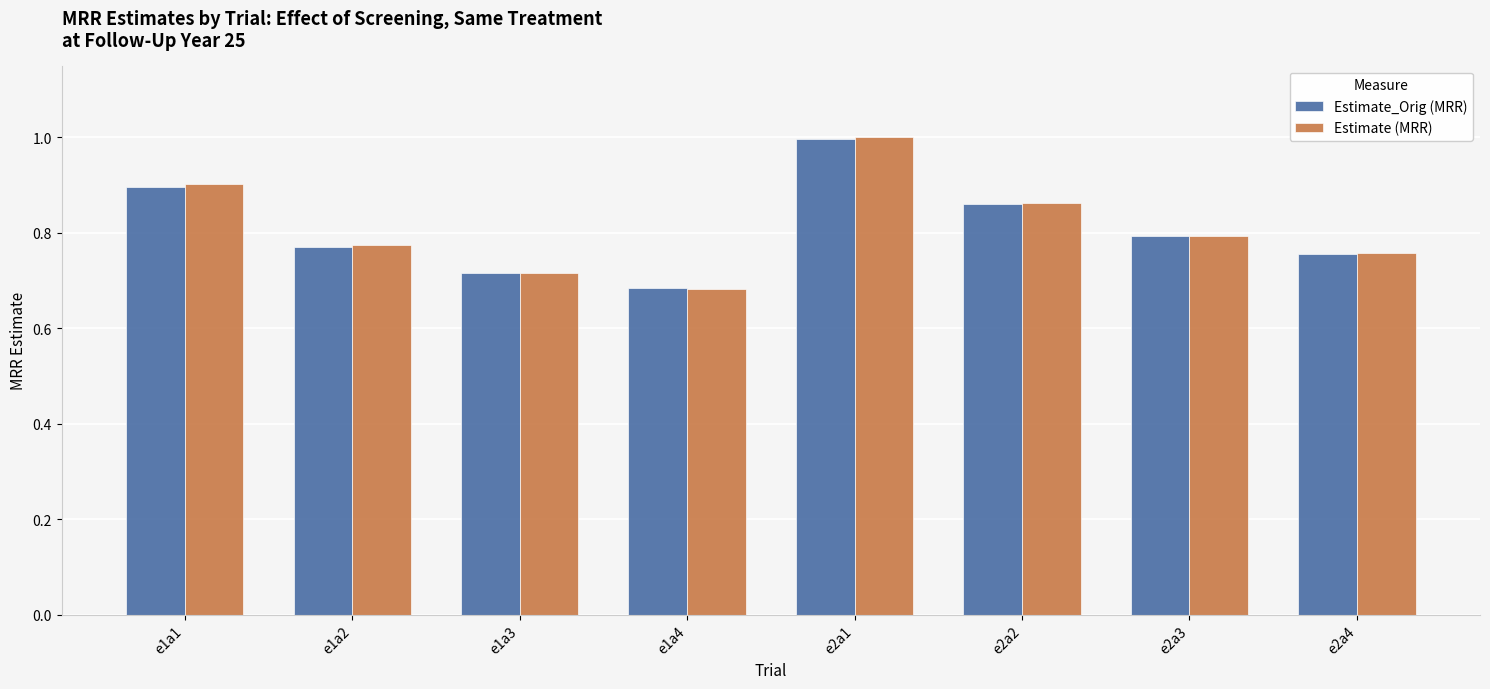

What is the label of the 5th bar from the right?

e1a4